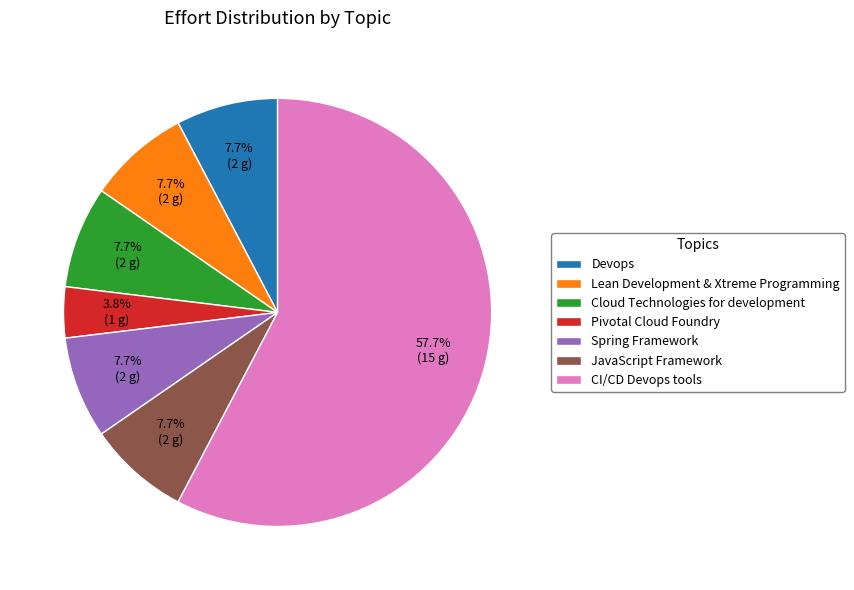

True or false: Spring Framework accounts for 19% of the total.

False